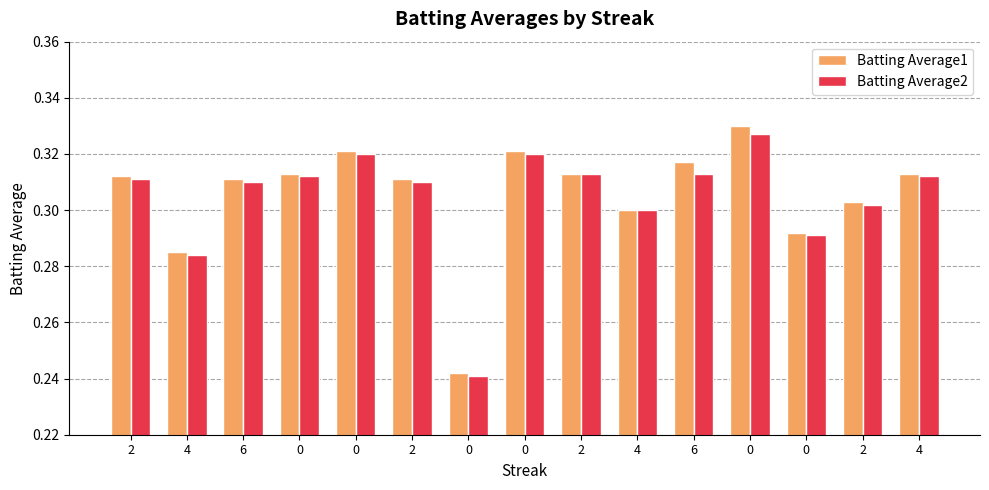

Does the chart contain any negative values?

No